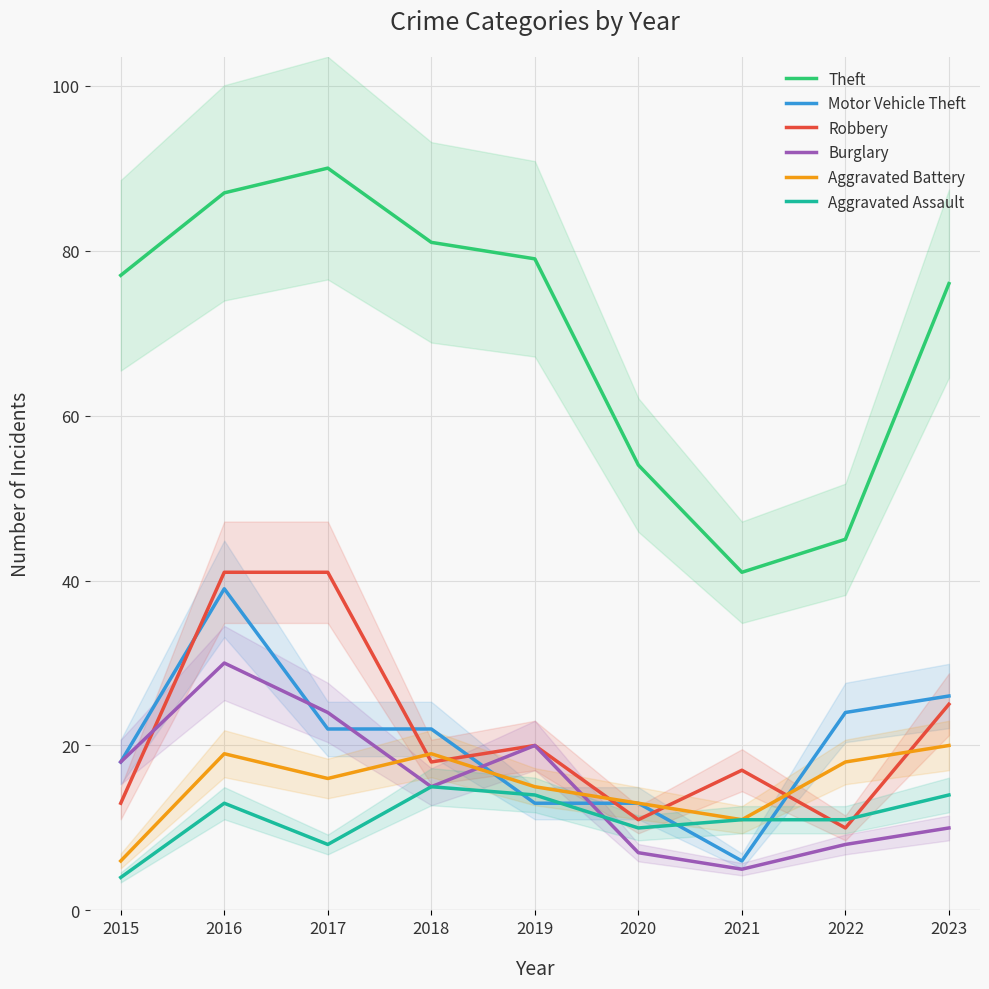

How many series are shown in this chart?

6